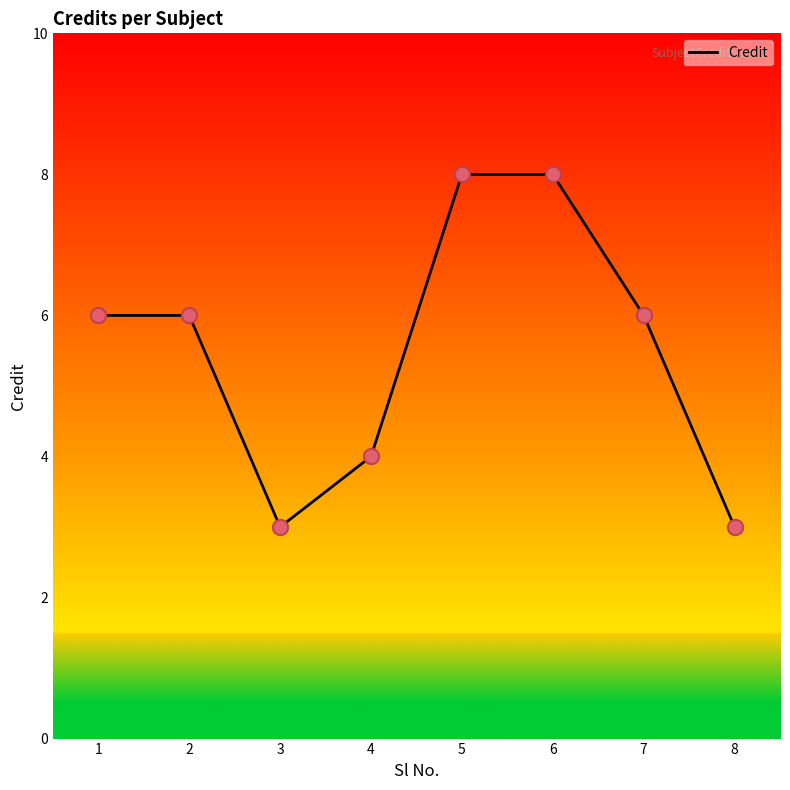

Between 4 and 7, which is larger?

7